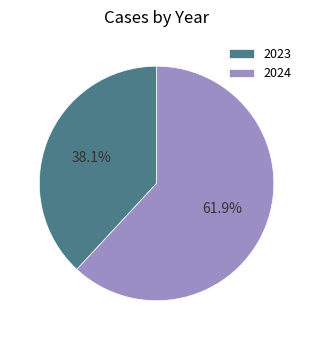

What is the ratio of the value at 2024 to the value at 2023?

1.6